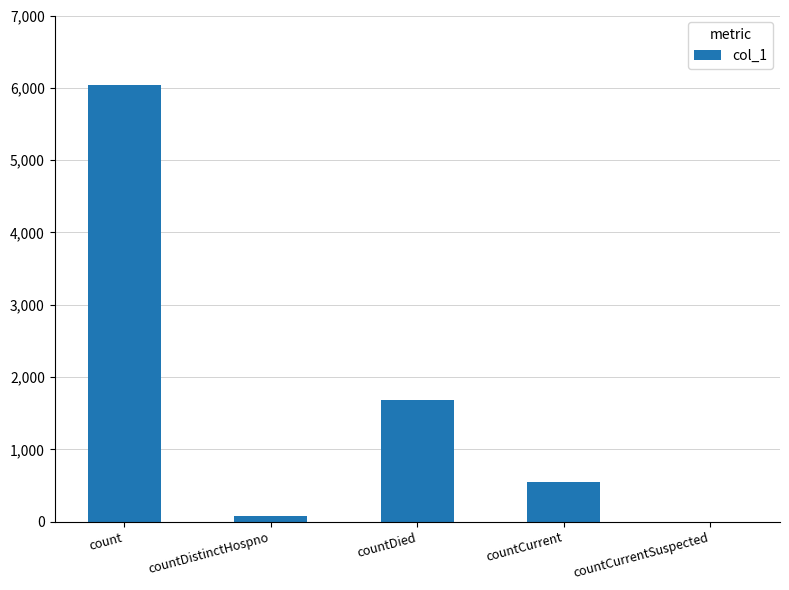

True or false: the data shows 2386 at countDied.

False